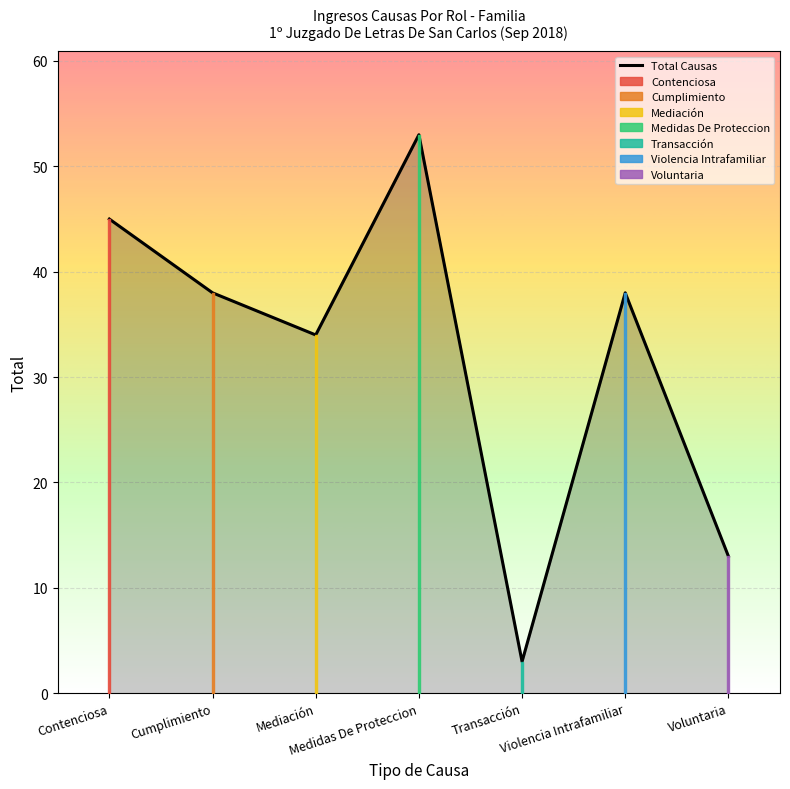

True or false: the data shows 38 at Violencia Intrafamiliar.

True